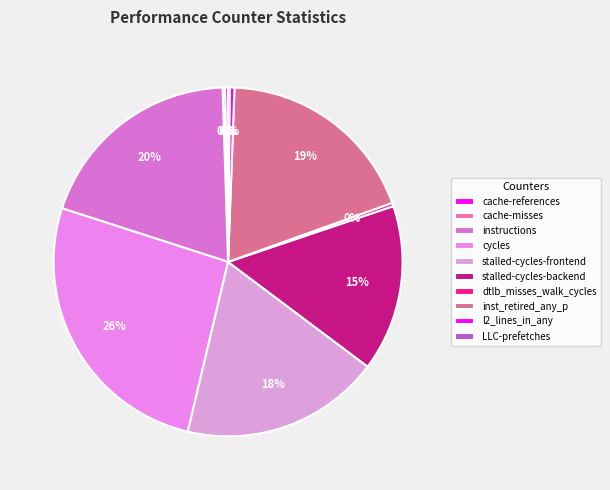

Rank the categories by value from highest to lowest.

cycles, instructions, inst_retired_any_p, stalled-cycles-frontend, stalled-cycles-backend, l2_lines_in_any, dtlb_misses_walk_cycles, cache-references, cache-misses, LLC-prefetches